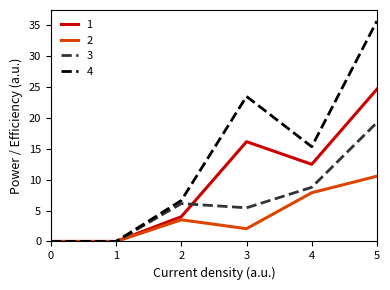

What is the difference between the maximum and minimum values in the 4 series?

35.6